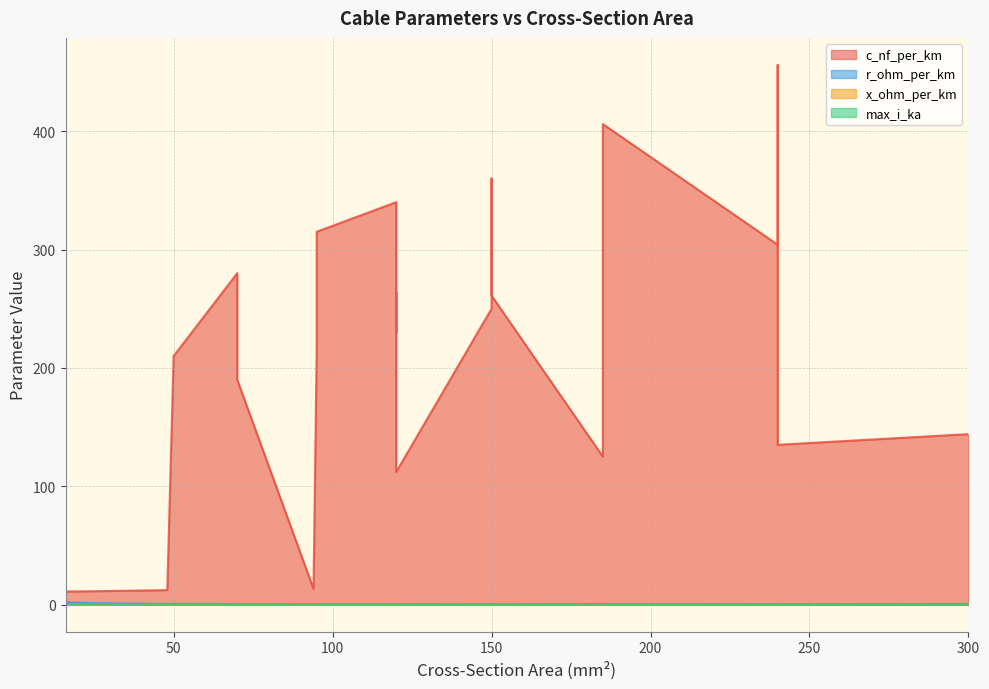

What is the total value across all series at 185?

273.6